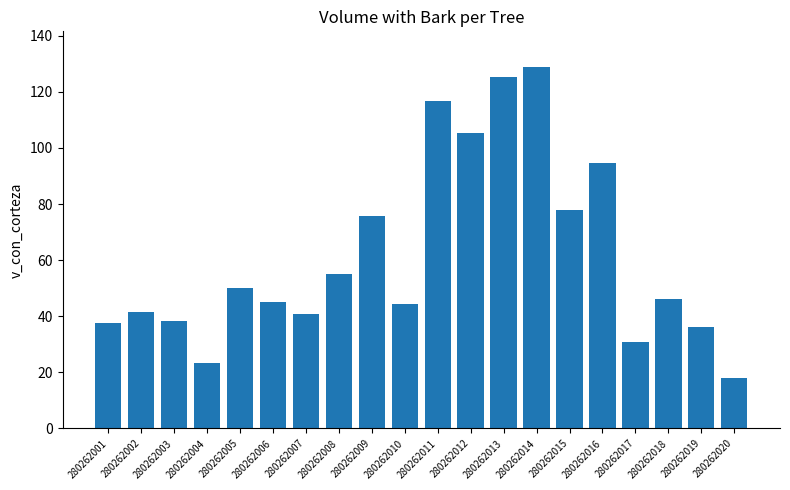

What is the minimum value shown in the chart?

17.9